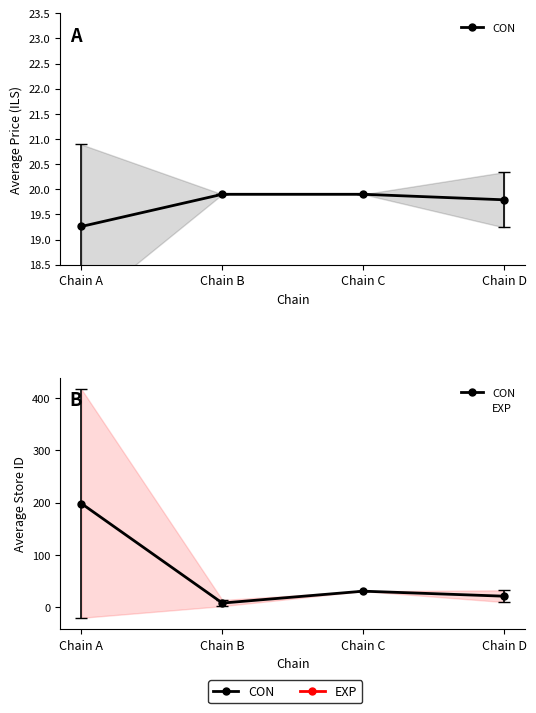

Is it true that EXP equals 21.4 at Chain D?

True